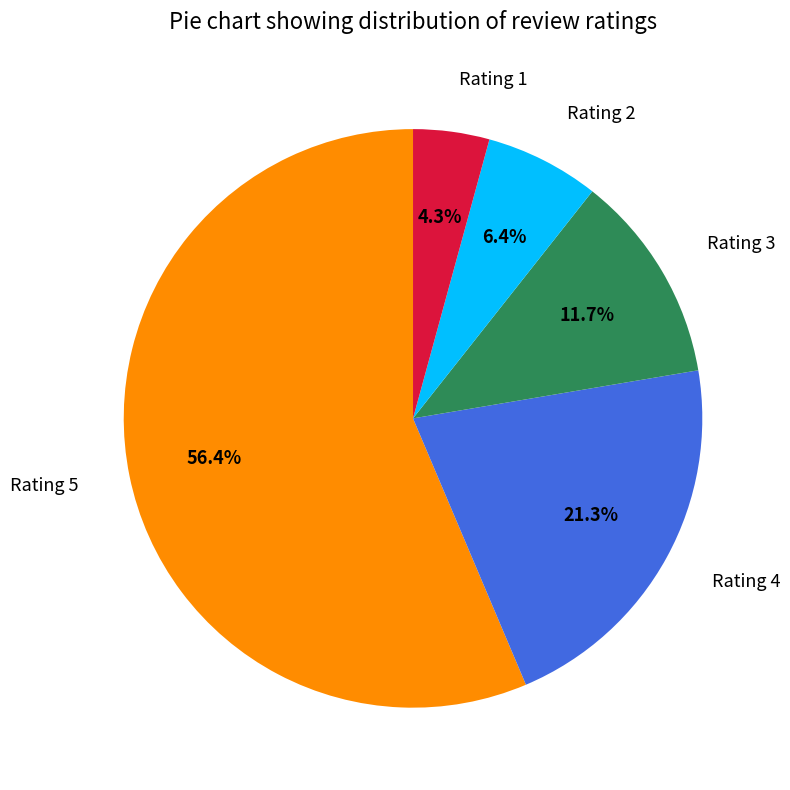

Which has a higher value, Rating 1 or Rating 3?

Rating 3